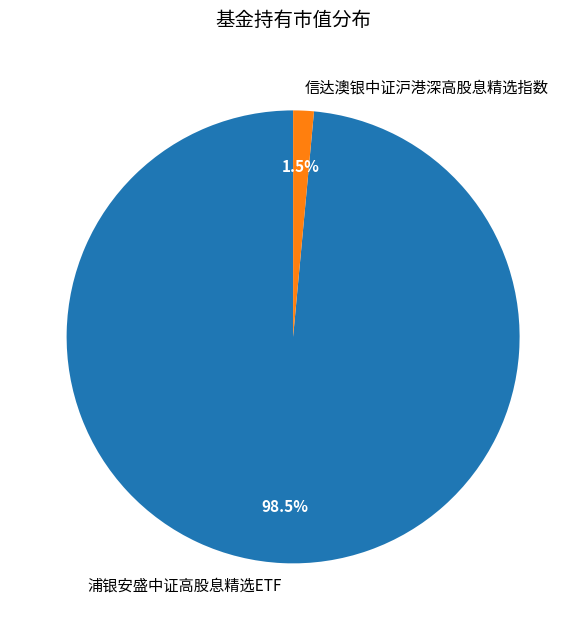

Which slice is the largest?

浦银安盛中证高股息精选ETF